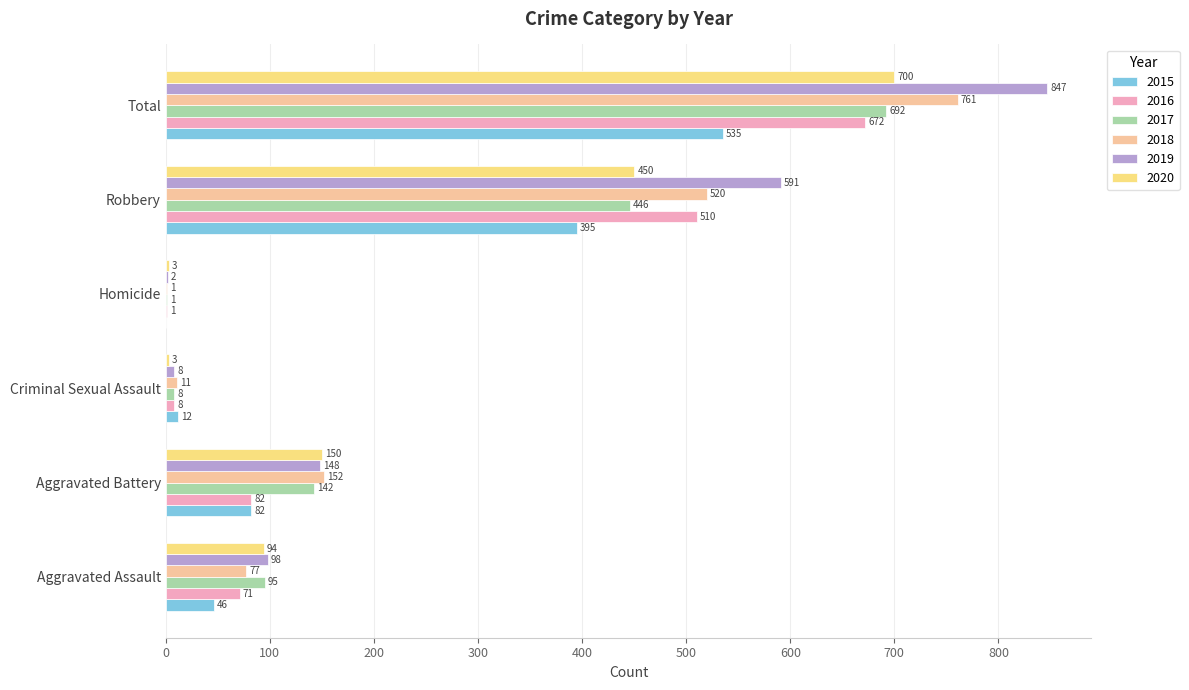

Count the number of categories in the chart.

6